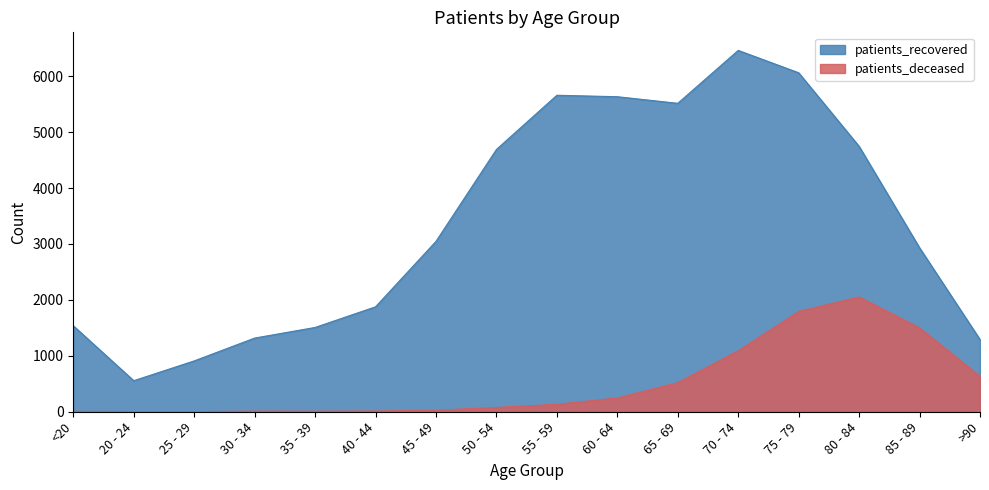

Rank the series at 25 - 29 from highest to lowest value.

patients_recovered, patients_deceased